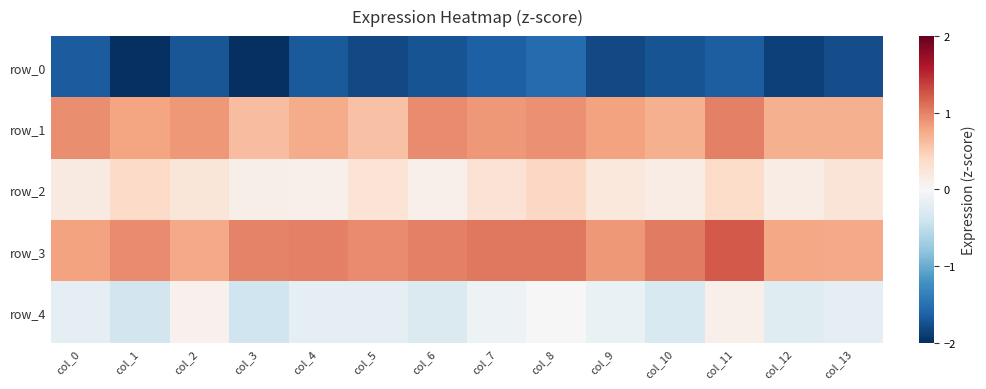

Reading left to right, transcribe all the data shown in this chart.

row_0: -1.7	-2.4	-1.7	-2.4	-1.7	-1.8	-1.7	-1.6	-1.5	-1.8	-1.7	-1.6	-1.9	-1.8
row_1: 0.9	0.8	0.9	0.6	0.7	0.6	0.9	0.9	0.9	0.8	0.7	1.0	0.7	0.7
row_2: 0.2	0.4	0.2	0.1	0.1	0.3	0.1	0.3	0.4	0.2	0.2	0.4	0.1	0.3
row_3: 0.8	0.9	0.8	1.0	1.0	0.9	1.0	1.0	1.1	0.9	1.0	1.2	0.8	0.8
row_4: -0.2	-0.4	0.1	-0.4	-0.2	-0.2	-0.3	-0.1	-0.0	-0.1	-0.3	0.1	-0.2	-0.2